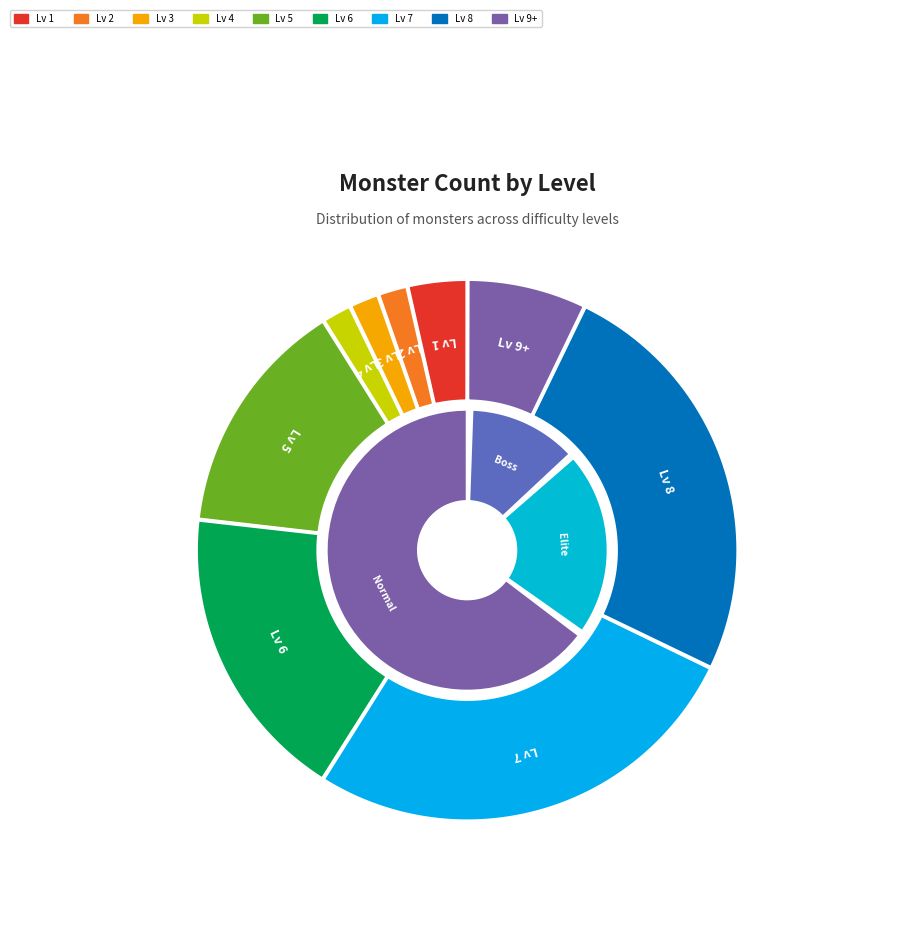

Which category has the biggest portion of the pie?

Level 7